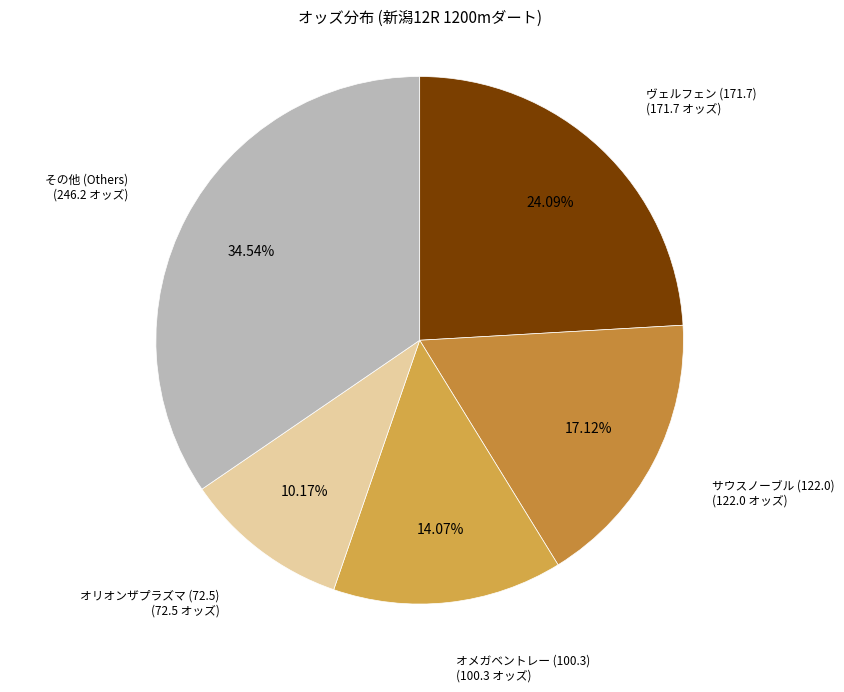

Is the sum of ヴェルフェン (171.7) and オリオンザプラズマ (72.5) greater than half?

No